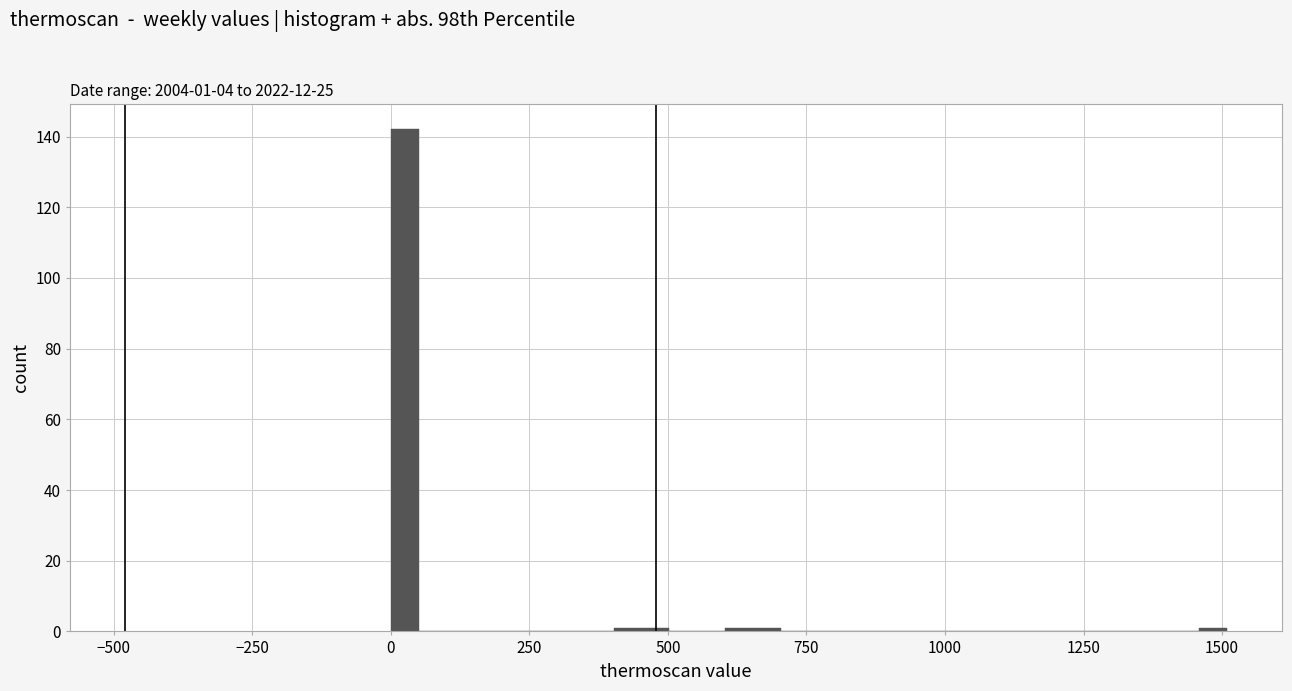

Read against the x-axis, roughly where is the centre of the tallest bar?

50